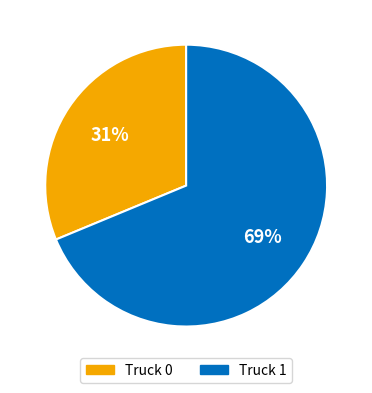

To the nearest percent, what is the combined percentage of Truck 0 and Truck 1?

100%